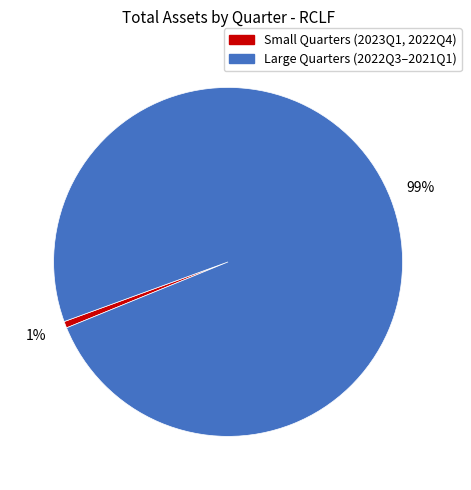

Is there any slice that represents more than half of the pie?

Yes